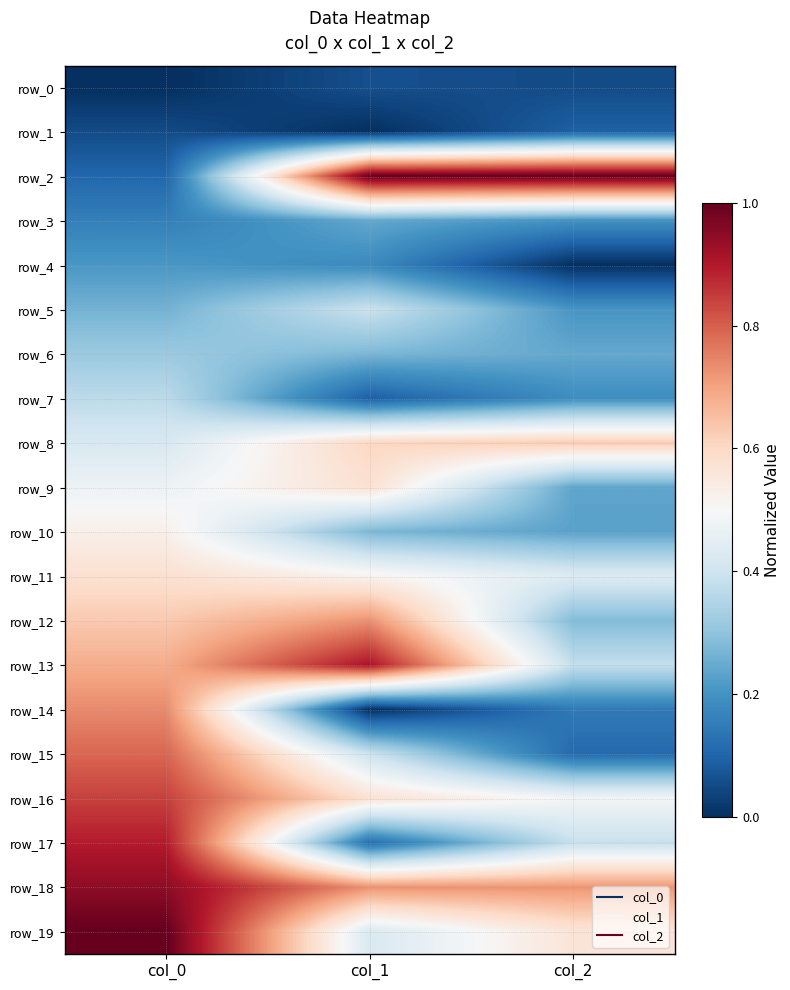

Reading left to right, extract all data points from this chart.

row_0: 0.0	0.1	0.1
row_1: 0.1	0.0	0.1
row_2: 0.1	1.0	1.0
row_3: 0.2	0.2	0.2
row_4: 0.2	0.2	0.0
row_5: 0.3	0.4	0.2
row_6: 0.3	0.3	0.2
row_7: 0.4	0.1	0.2
row_8: 0.4	0.6	0.6
row_9: 0.5	0.6	0.2
row_10: 0.5	0.3	0.2
row_11: 0.6	0.5	0.4
row_12: 0.6	0.7	0.3
row_13: 0.7	0.9	0.4
row_14: 0.7	0.0	0.1
row_15: 0.8	0.4	0.1
row_16: 0.8	0.6	0.5
row_17: 0.9	0.1	0.4
row_18: 0.9	0.7	0.7
row_19: 1.0	0.4	0.6